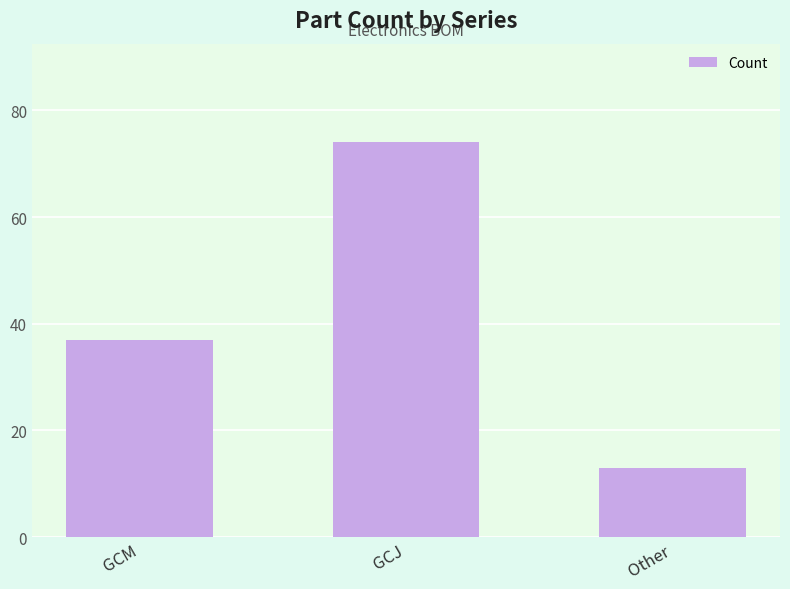

What is the label of the 2nd bar from the right?

GCJ